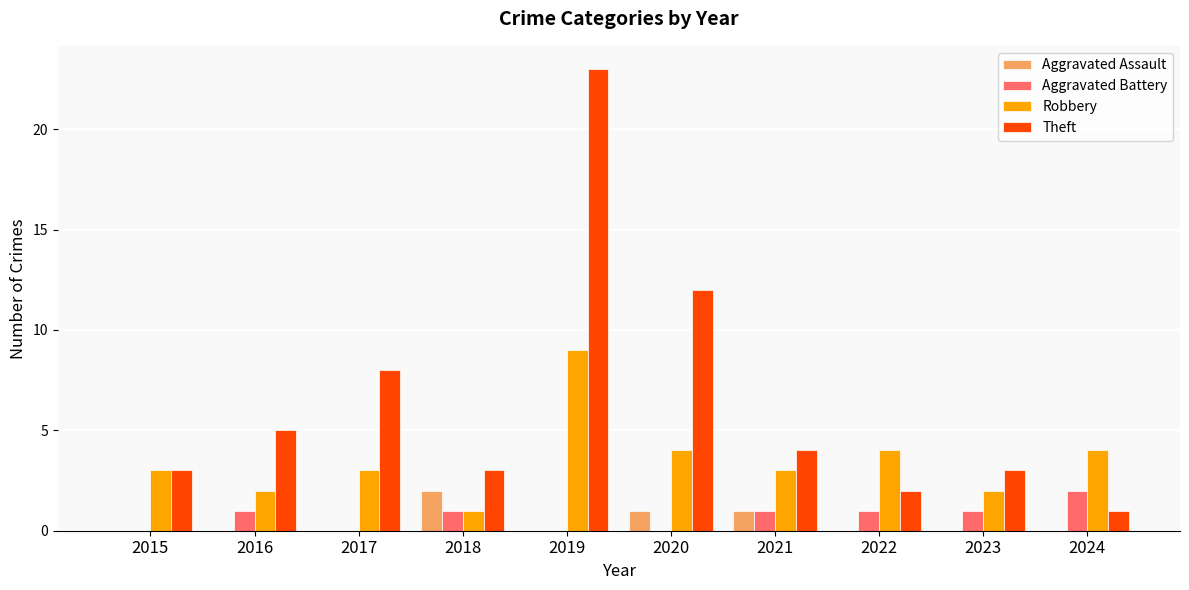

At which category is the sum across all series the highest?

2019